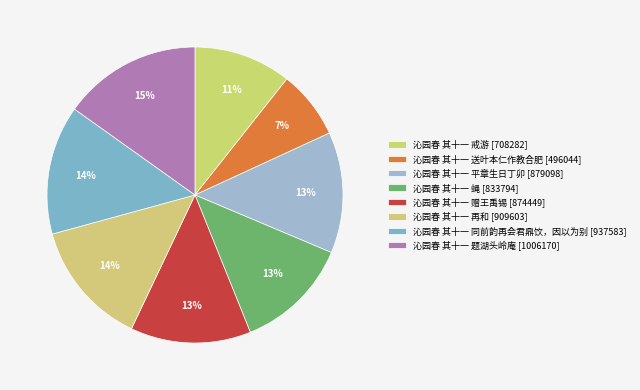

How many slices are in this pie chart?

8